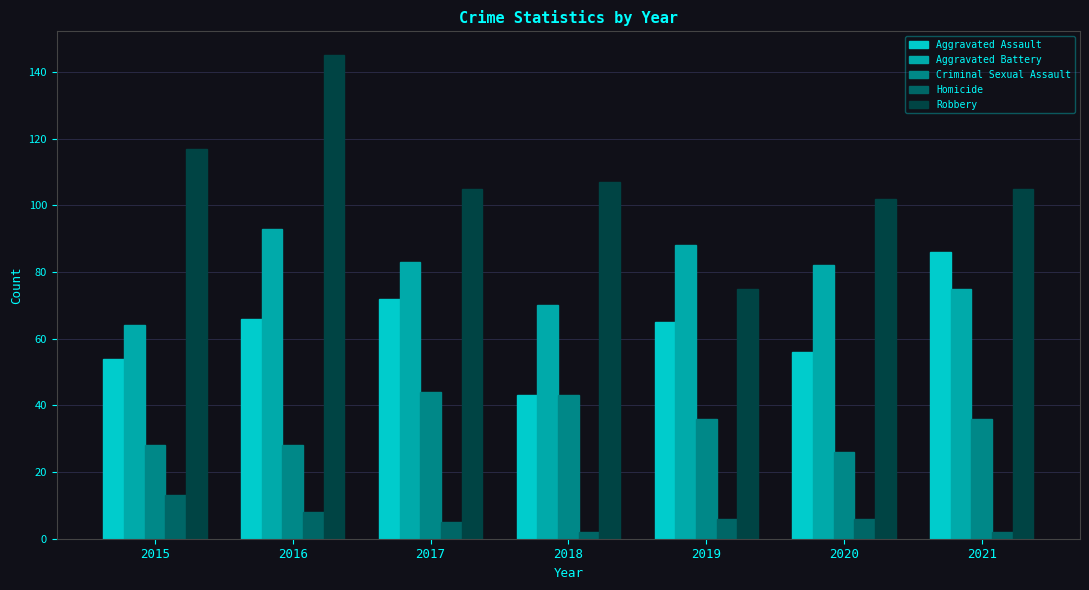

How many values in the Aggravated Assault series are below 65?

3